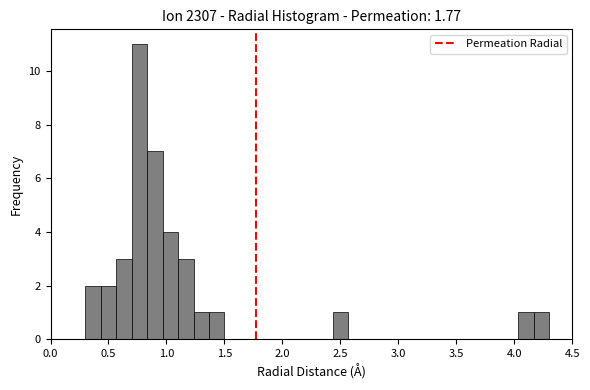

Around what value on the x-axis is the tallest bar? Give the approximate position of its centre, as read against the axis.

0.75